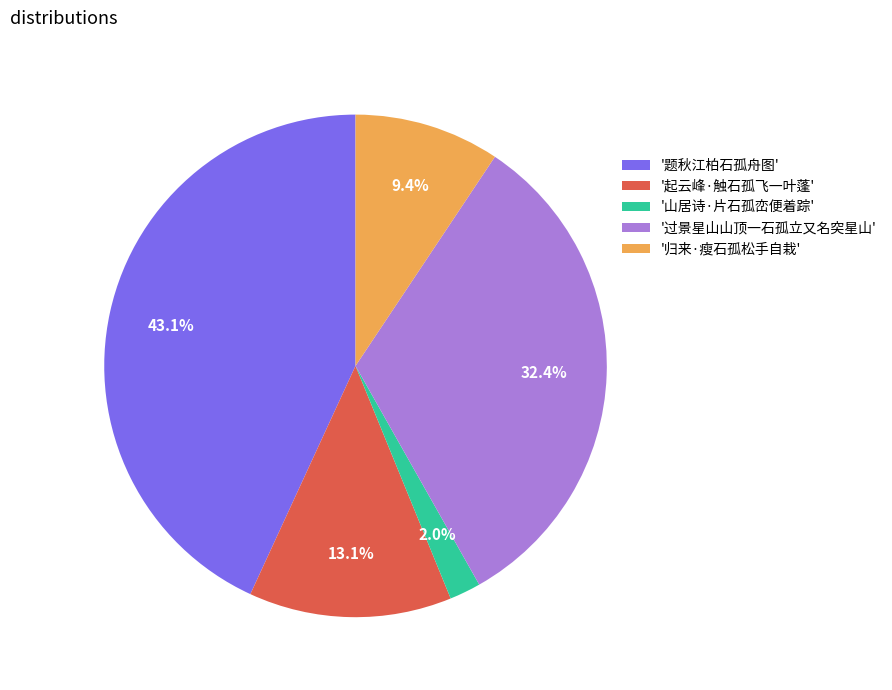

Rank the categories by value from highest to lowest.

'题秋江柏石孤舟图', '过景星山山顶一石孤立又名突星山', '起云峰·触石孤飞一叶蓬', '归来·瘦石孤松手自栽', '山居诗·片石孤峦便着踪'